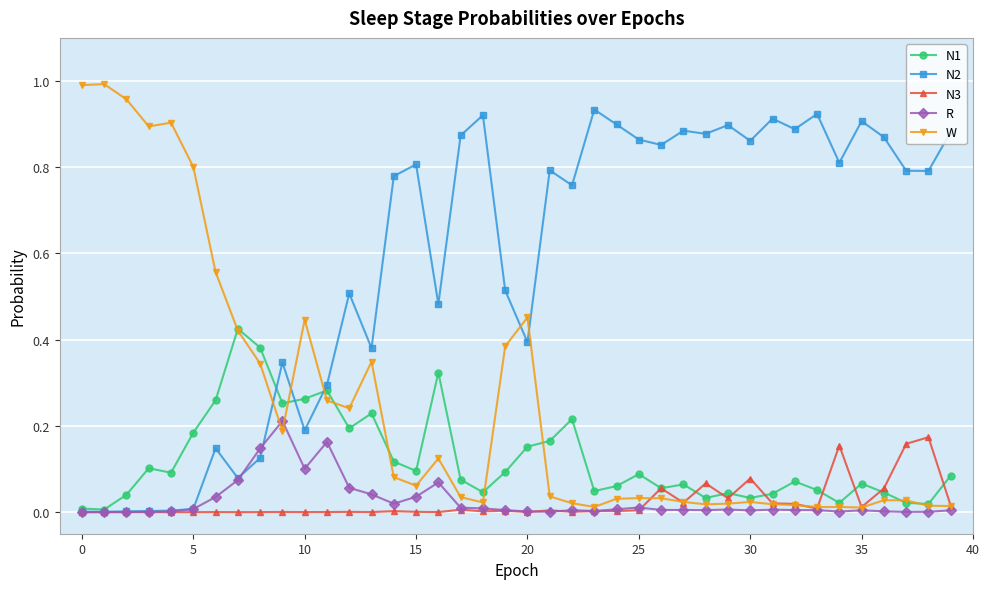

True or false: N1 has more than 1 points higher than both neighbors.

True